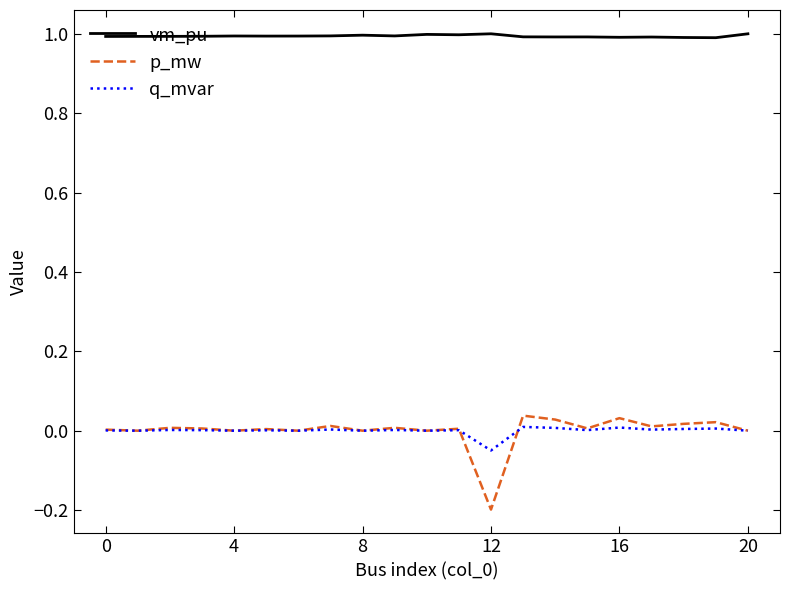

Which series has the largest total across all categories?

vm_pu